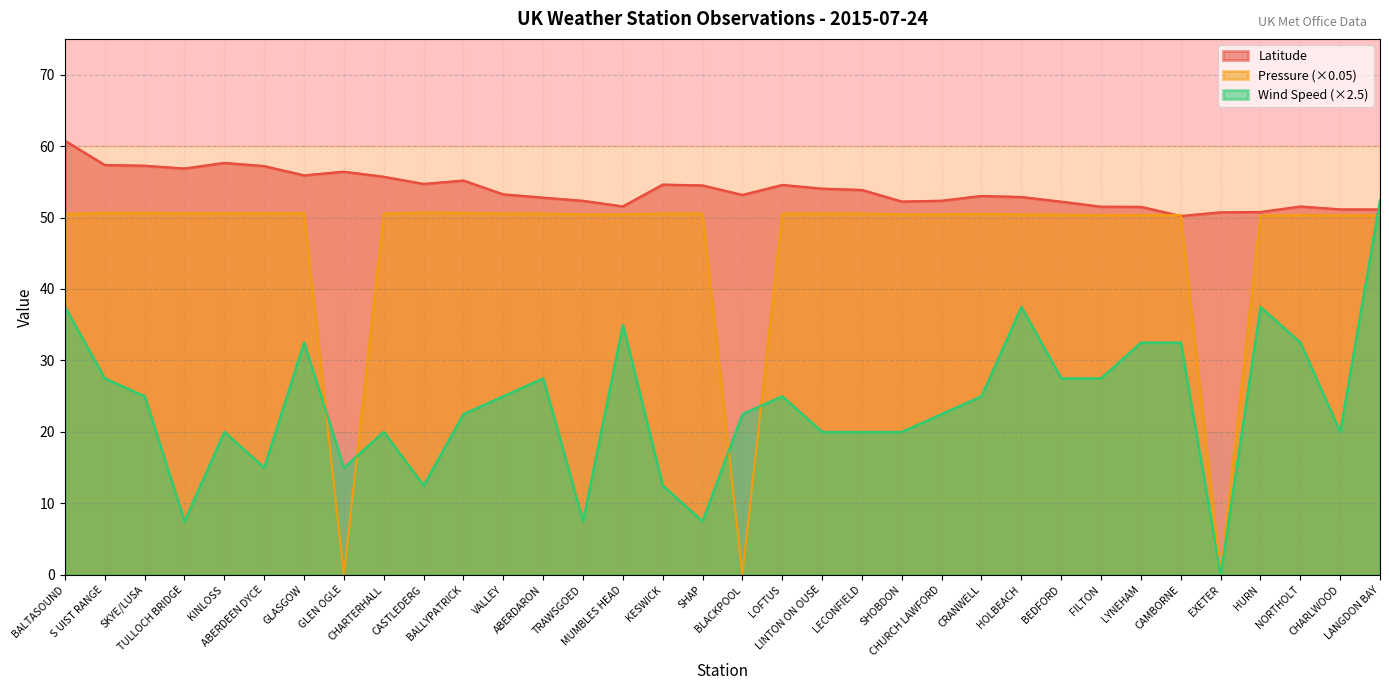

Reading left to right, what are all the values shown in this chart?

Latitude: 60.7	57.4	57.3	56.9	57.6	57.2	55.9	56.4	55.7	54.7	55.2	53.3	52.8	52.3	51.6	54.6	54.5	53.2	54.6	54.0	53.9	52.2	52.4	53.0	52.9	52.2	51.5	51.5	50.2	50.7	50.8	51.5	51.1	51.1
Pressure: 50.5	50.7	50.7	50.6	50.6	50.6	50.6	0.0	50.6	50.7	50.7	50.6	50.6	50.5	50.5	50.6	50.6	0.0	50.6	50.6	50.6	50.5	50.5	50.5	50.5	50.4	50.4	50.4	50.4	0.0	50.2	50.4	50.3	50.3
Wind Speed: 37.5	27.5	25.0	7.5	20.0	15.0	32.5	15.0	20.0	12.5	22.5	25.0	27.5	7.5	35.0	12.5	7.5	22.5	25.0	20.0	20.0	20.0	22.5	25.0	37.5	27.5	27.5	32.5	32.5	0.0	37.5	32.5	20.0	52.5